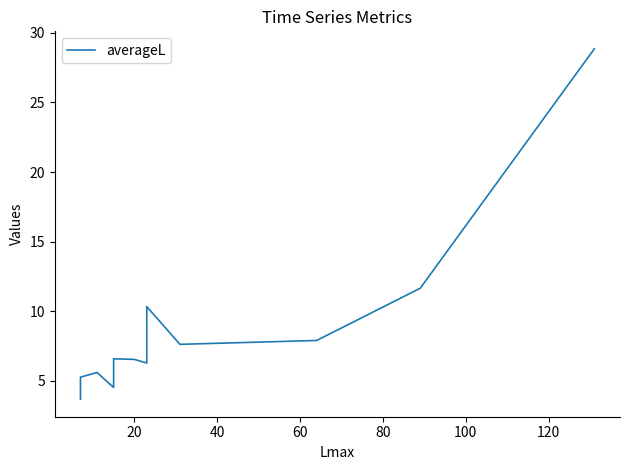

What is the difference between the maximum and minimum values?

25.2